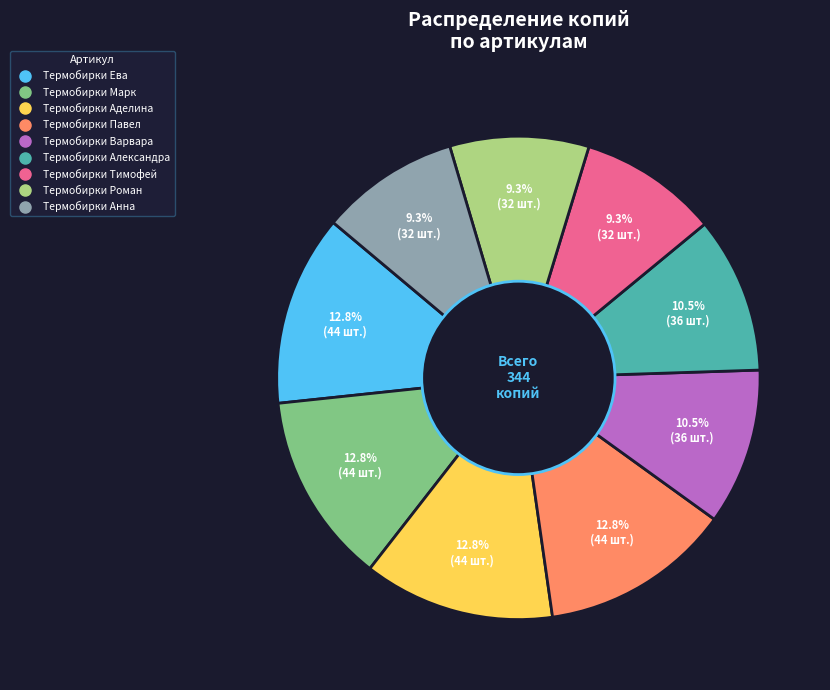

Does any single category account for the majority?

No